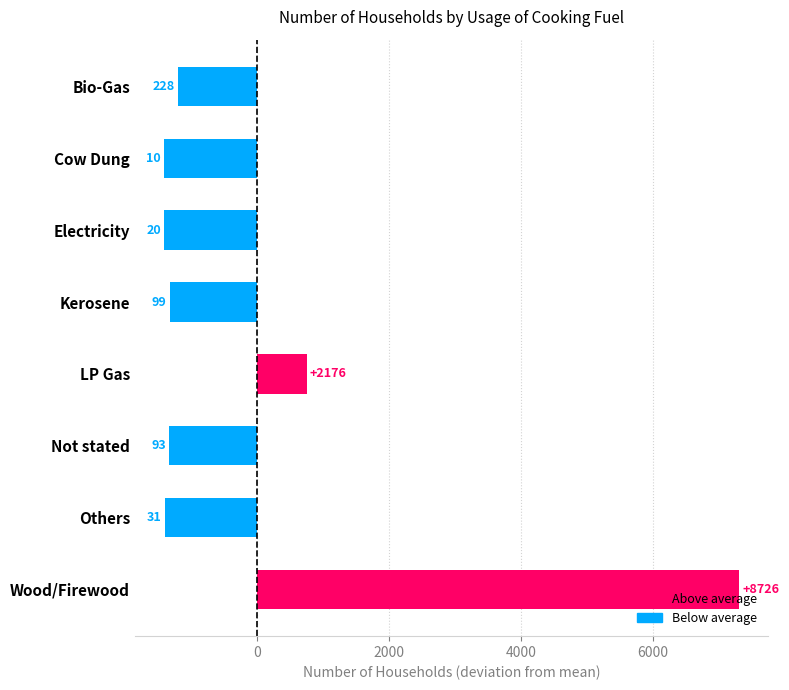

Are the bars horizontal?

Yes